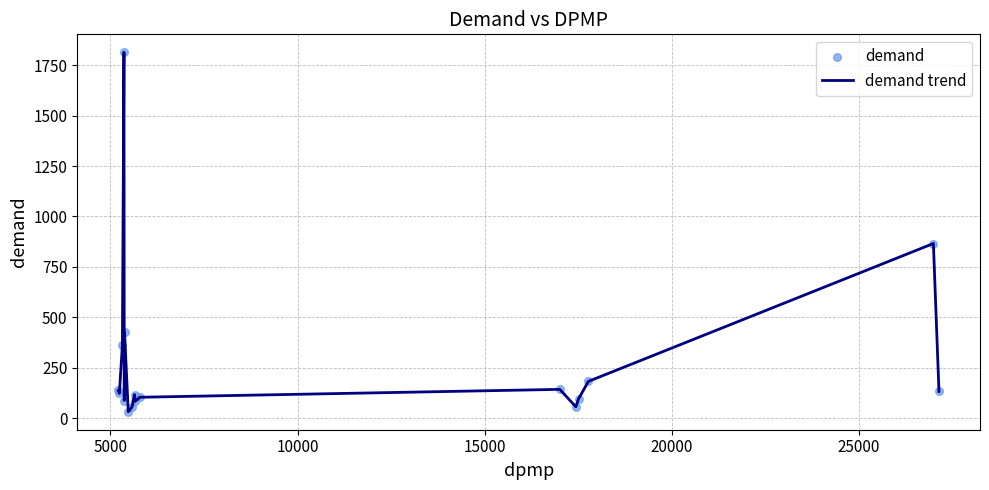

What is the difference between the maximum and minimum values?

1781.6